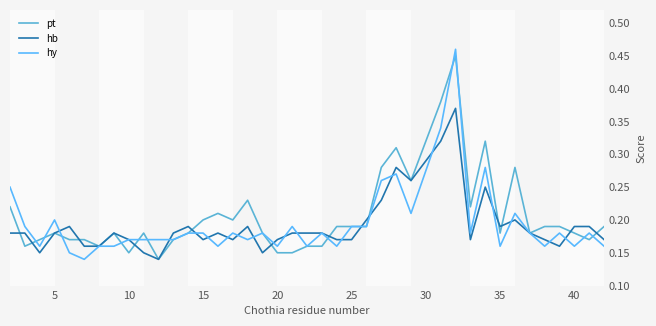

The value of pt at 15 is 0.3. True or false?

False